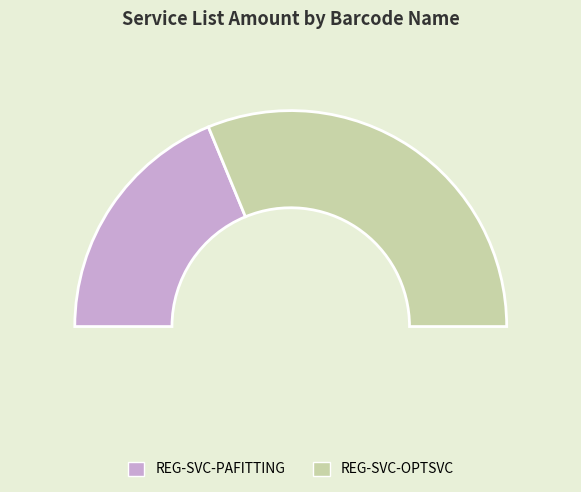

Is there a majority slice in this chart?

Yes